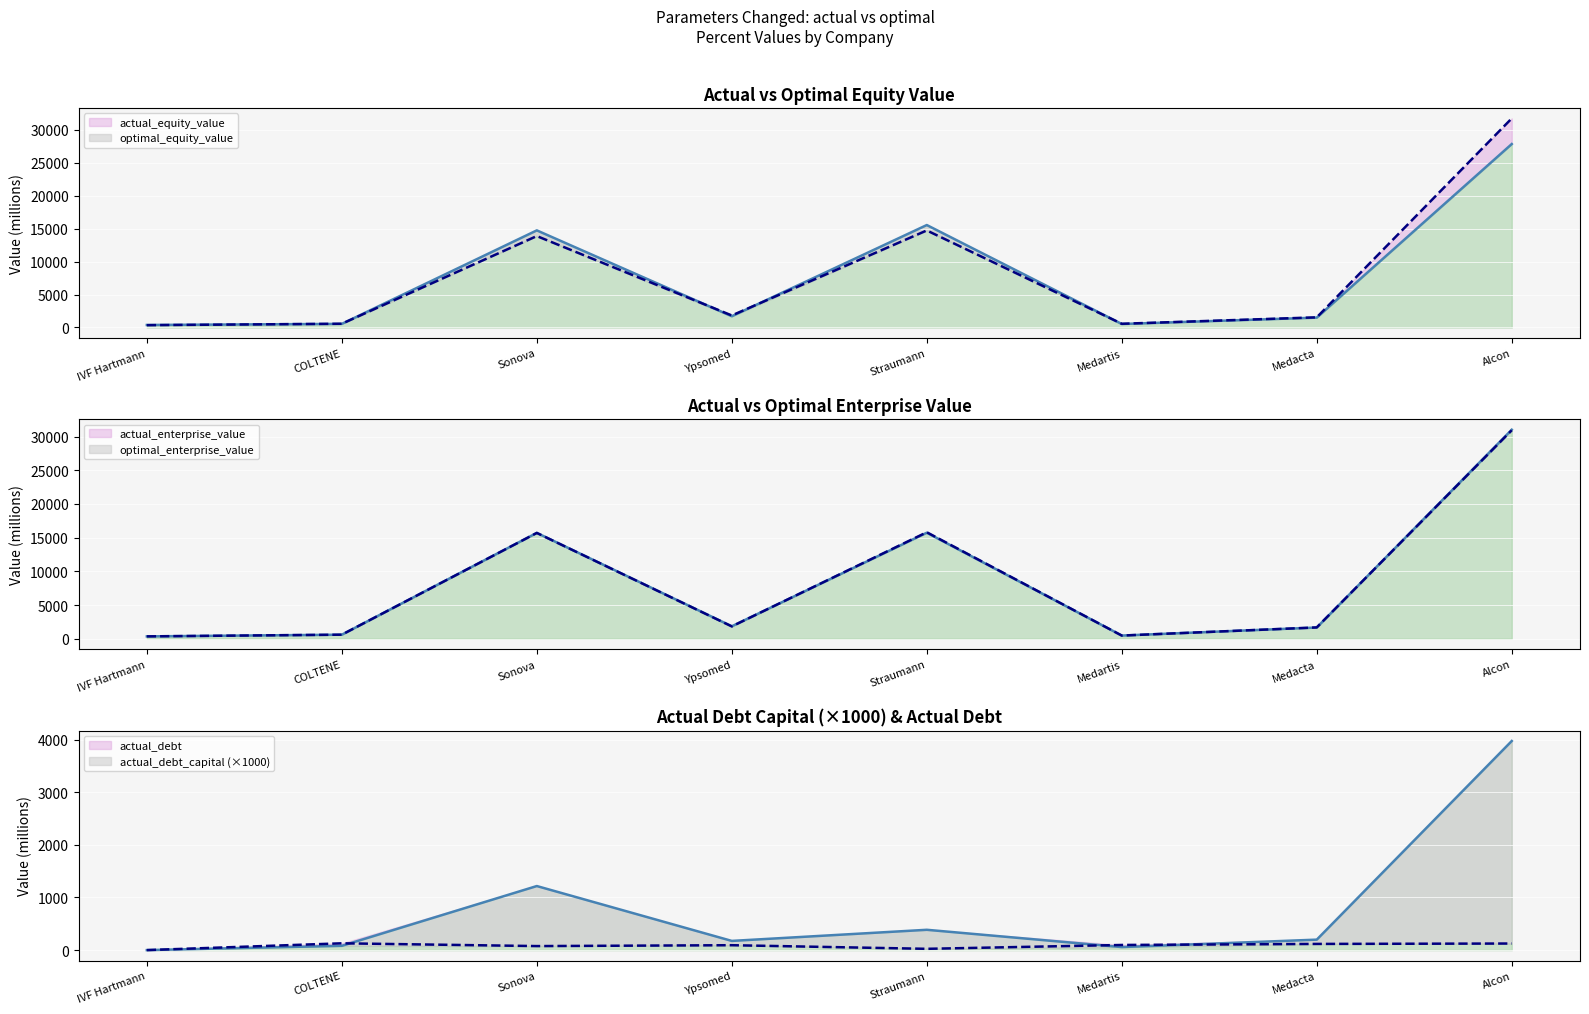

Reading right to left, transcribe all the data shown in this chart.

actual_equity_value_line: 27830.1	1495.6	530.4	15542.3	1705.2	14732.7	548.1	382.9
optimal_equity_value_line: 31721.6	1540.2	564.1	14722.7	1825.1	13870.2	568.0	350.5
actual_enterprise_value_line: 31013.1	1672.2	479.7	15732.6	1855.9	15708.0	608.4	357.7
optimal_enterprise_value_line: 30929.6	1687.3	479.5	15801.2	1838.7	15701.2	609.9	359.7
actual_debt: 3975.0	198.9	57.4	386.1	174.7	1217.8	81.3	0.0
actual_debt_capital_scaled: 125.0	117.4	97.6	24.2	93.0	76.3	129.2	0.0